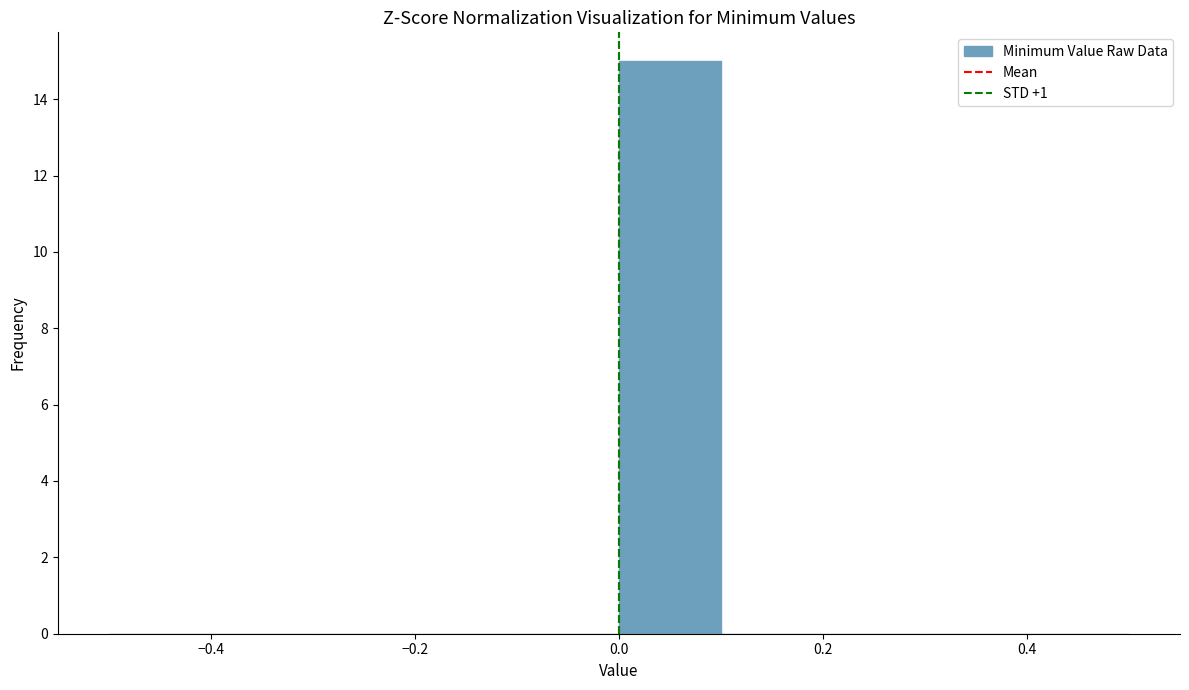

Reading left to right, list every bar in this chart as the range it spans on the x-axis followed by its height. The values are not printed on the chart, so give them approximately, as read against the axis.

-0.5 to -0.4: 0
-0.4 to -0.3: 0
-0.3 to -0.2: 0
-0.2 to -0.1: 0
-0.1 to 0.0: 0
0.0 to 0.1: 15
0.1 to 0.2: 0
0.2 to 0.3: 0
0.3 to 0.4: 0
0.4 to 0.5: 0